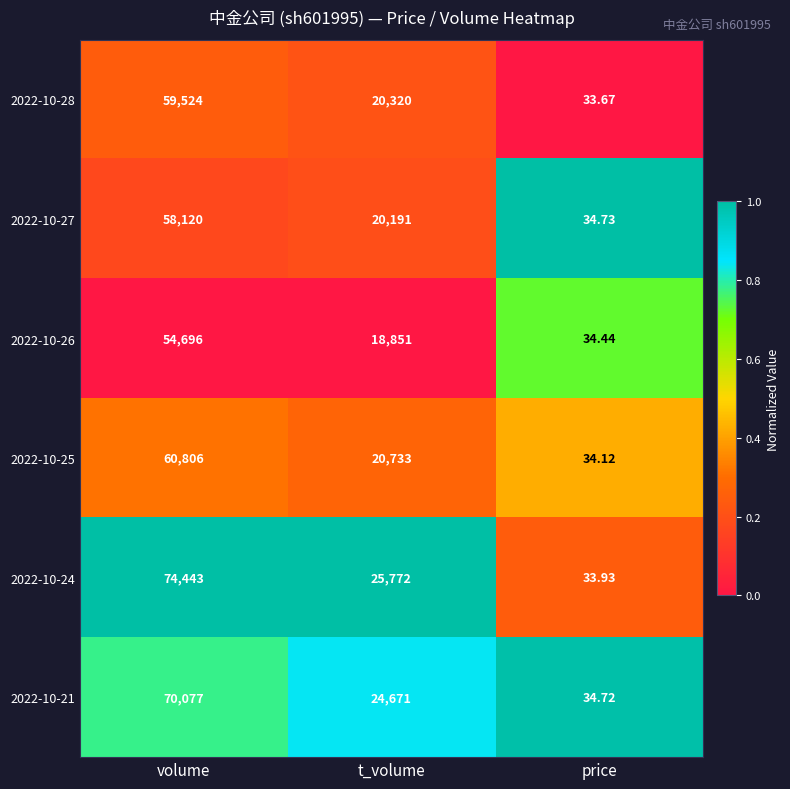

Which series changed the most between volume and t_volume?

2022-10-24